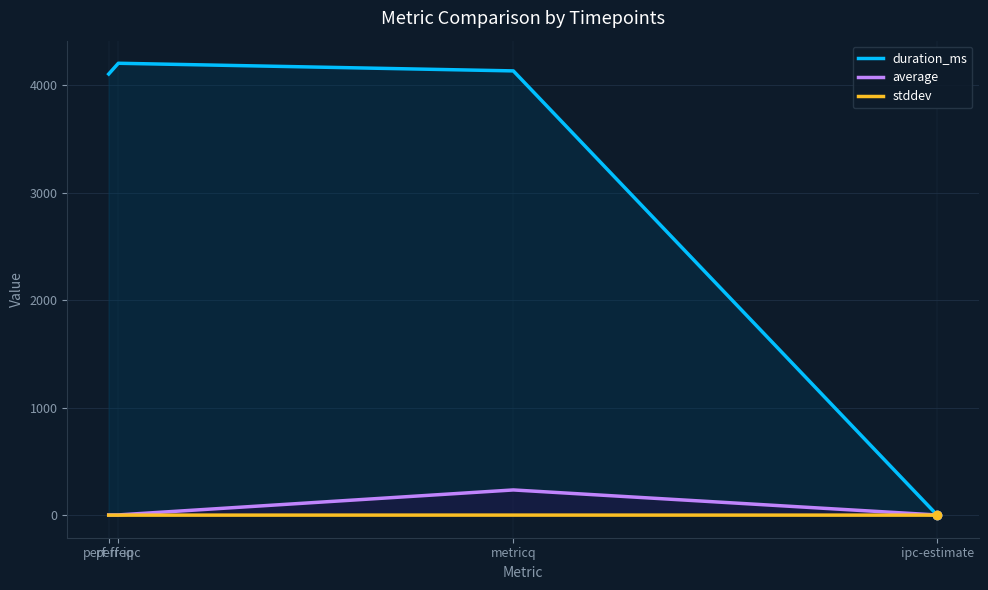

Reading left to right, list all the values displayed in this chart.

duration_ms: 4102.0	4202.0	4131.0	0.0
average: 1.5	2.0	234.2	1.2
stddev: 0.0	0.0	0.3	0.0